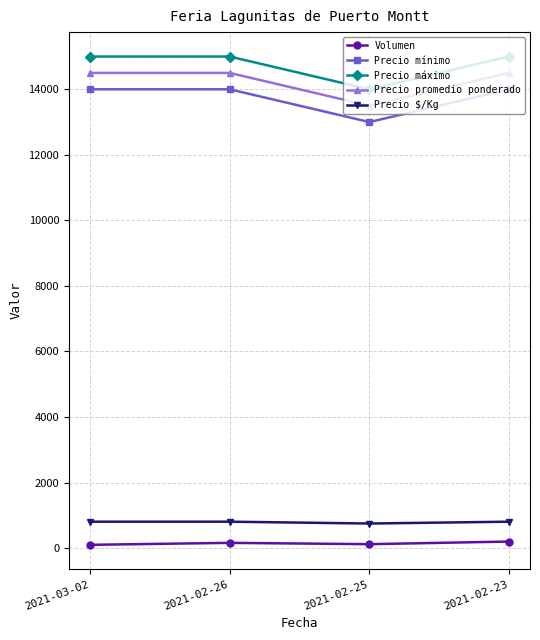

The value of Precio máximo at 2021-02-23 is 23905. True or false?

False